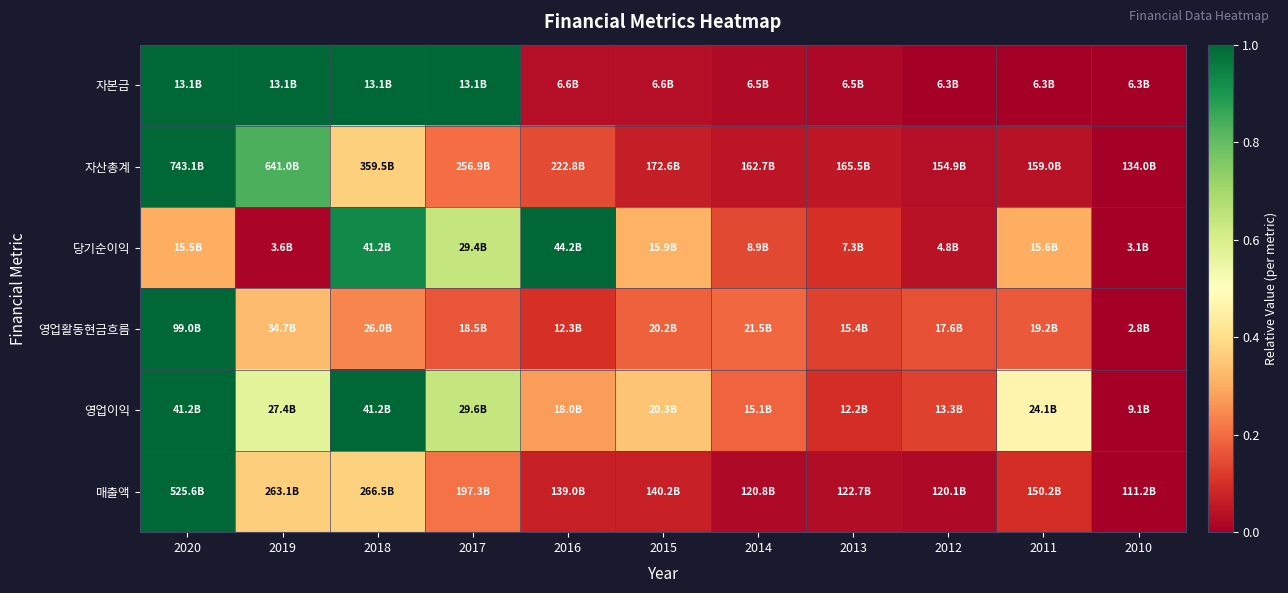

At how many categories does at least one series exceed 0?

10